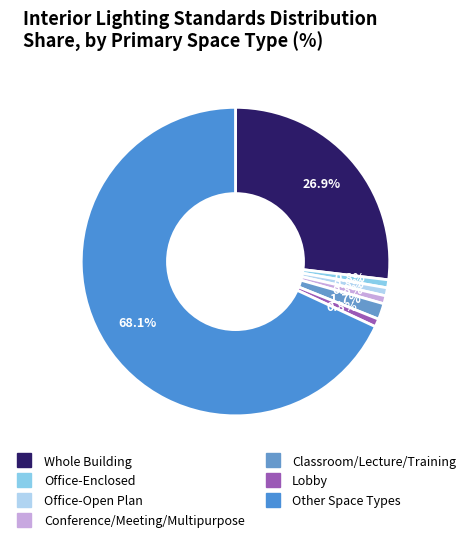

To the nearest percent, what is the difference between the Lobby and Other Space Types slice percentages?

67%